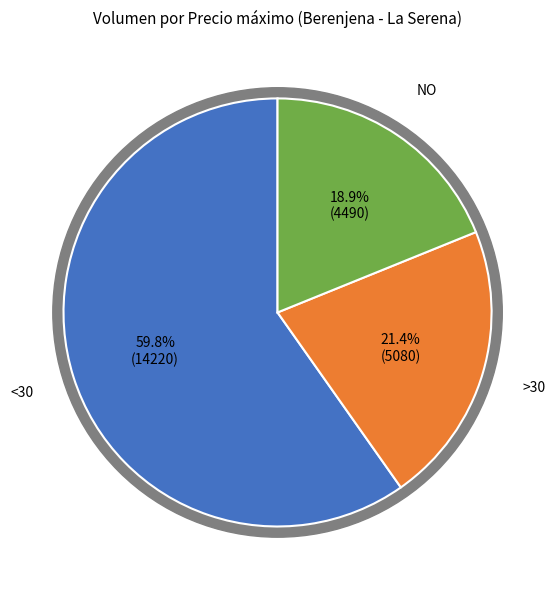

Which series has the widest spread of values?

NO